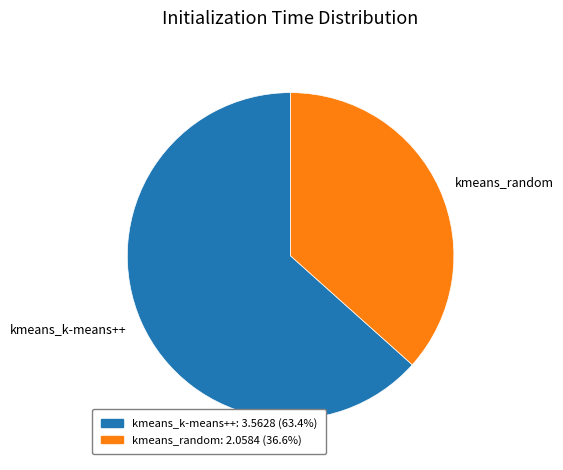

Which category has the smallest portion of the pie?

kmeans_random